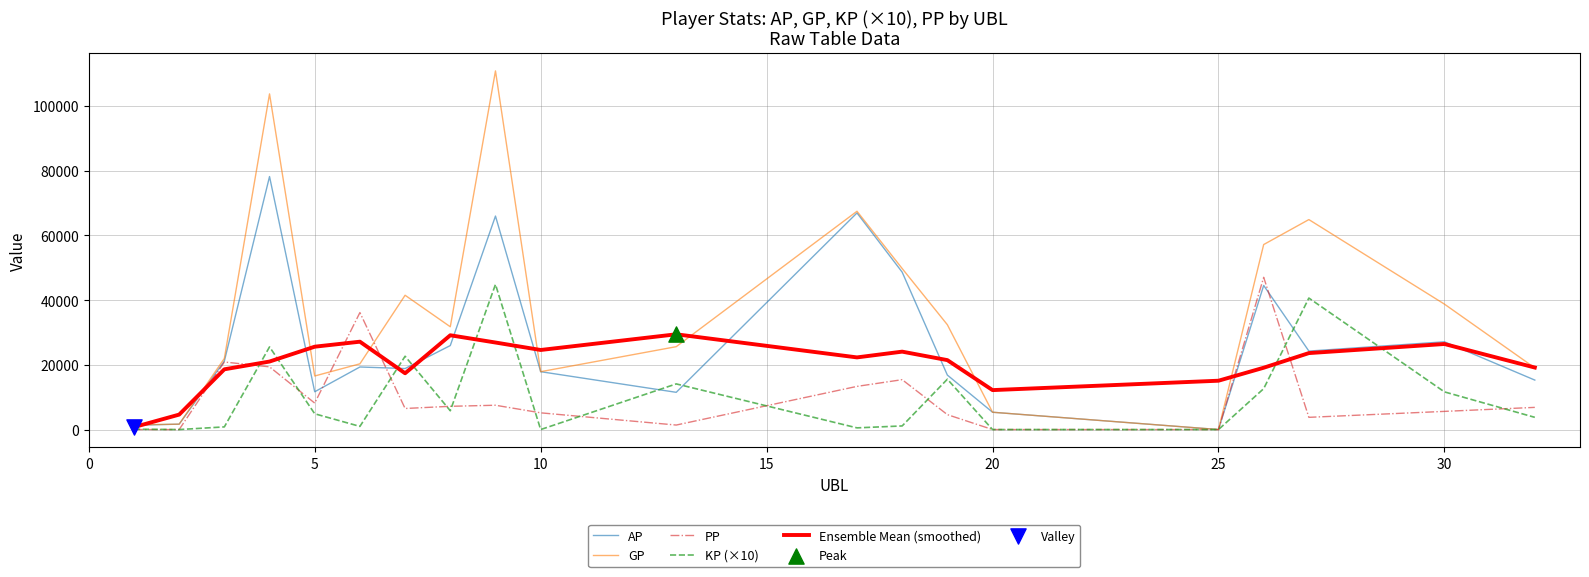

At how many categories does at least one series exceed 65824?

3